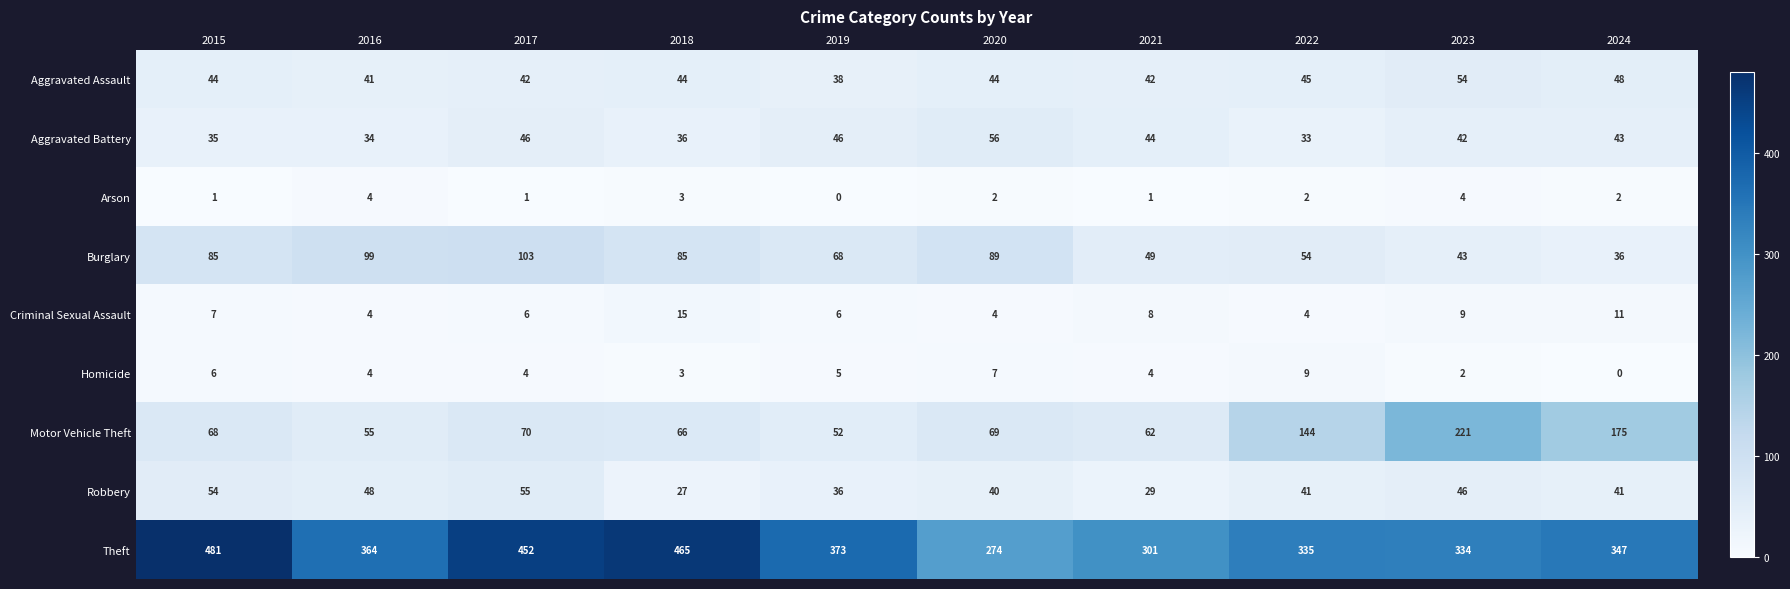

Rank the series at 2022 from highest to lowest value.

Theft, Motor Vehicle Theft, Burglary, Aggravated Assault, Robbery, Aggravated Battery, Homicide, Criminal Sexual Assault, Arson